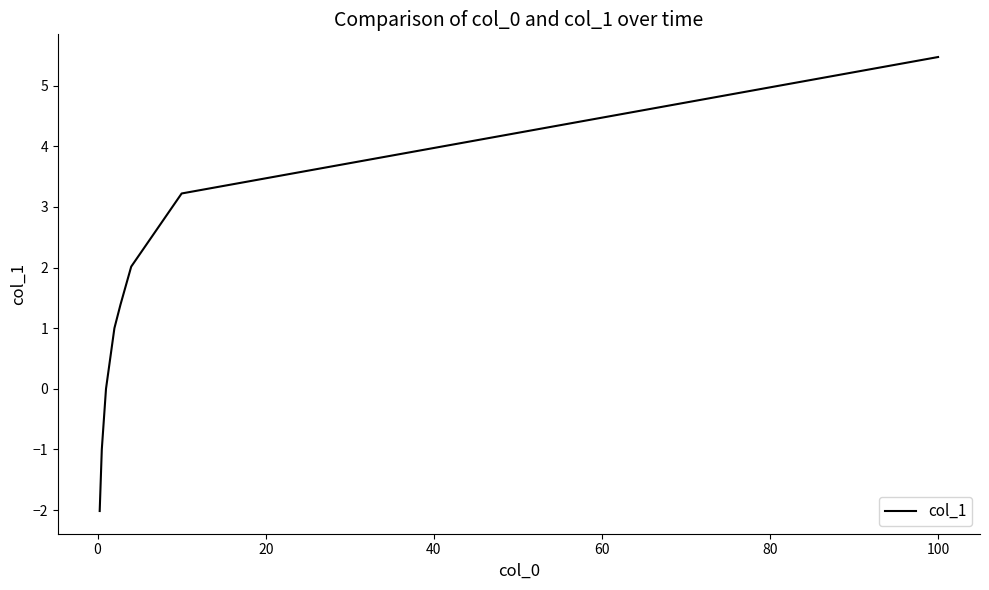

What is the smallest value displayed?

-2.0